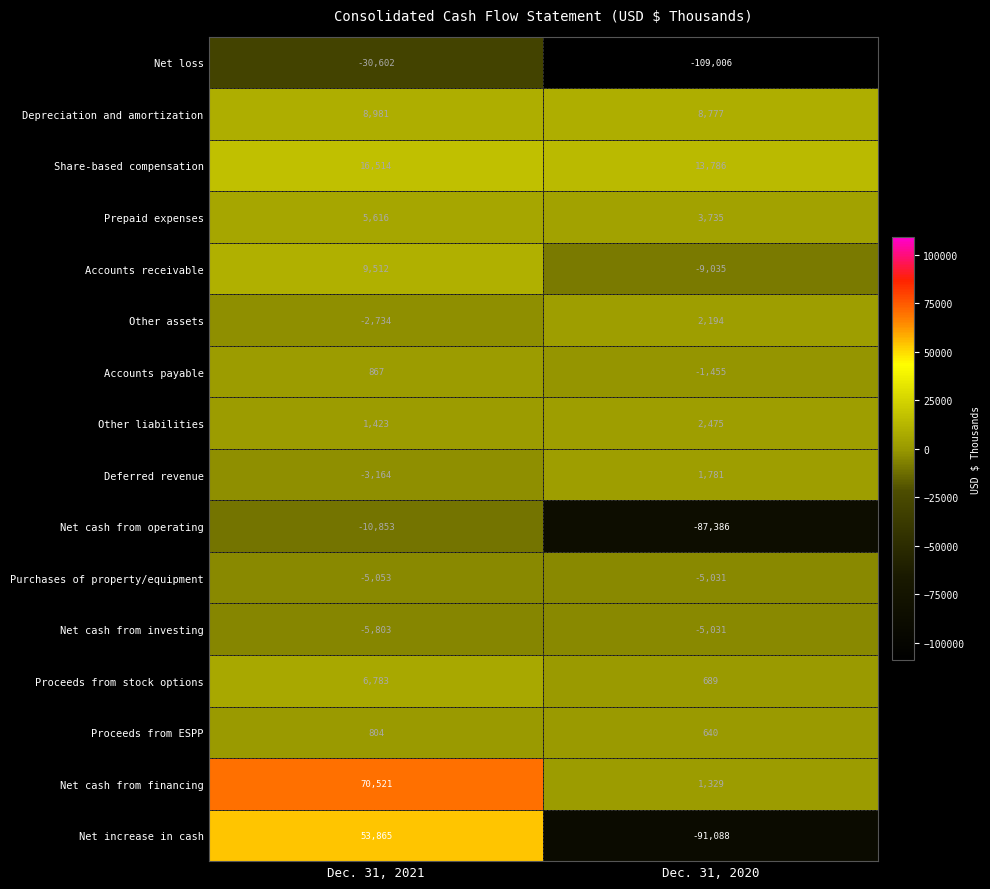

True or false: Accounts payable has a value of 1247 at Dec. 31, 2021.

False